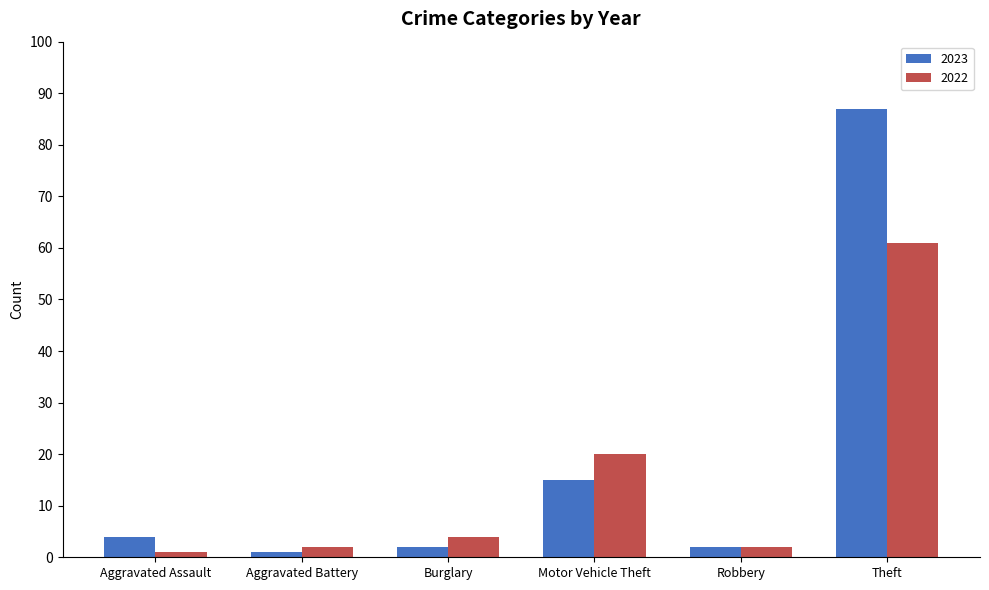

What is the sum of all 2022 values?

90